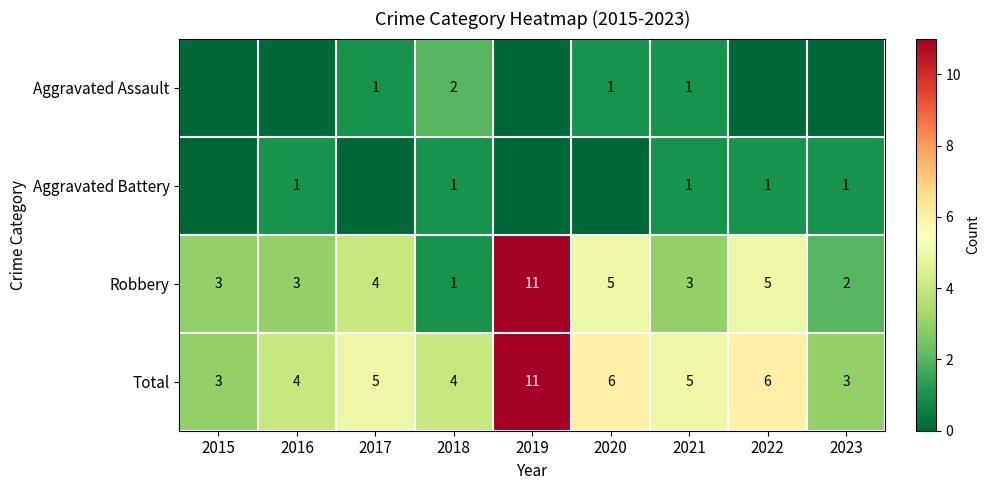

The Aggravated Assault series shows 1 at 2018. True or false?

False